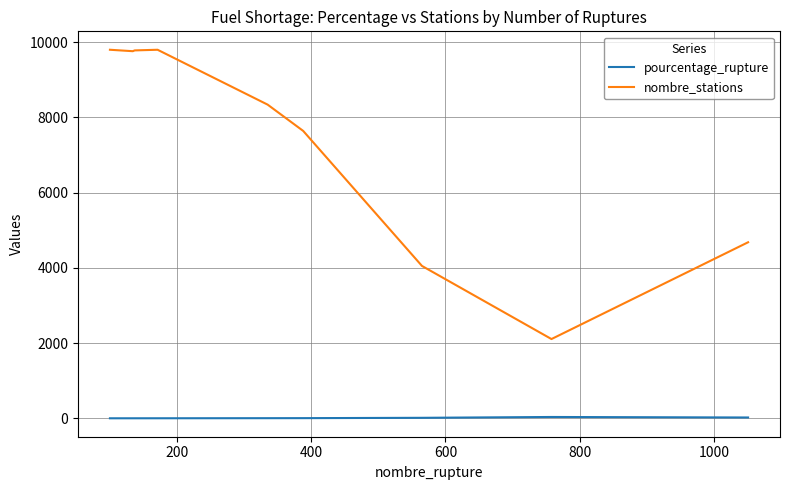

Rank the series by their average value, from lowest to highest.

pourcentage_rupture, nombre_stations